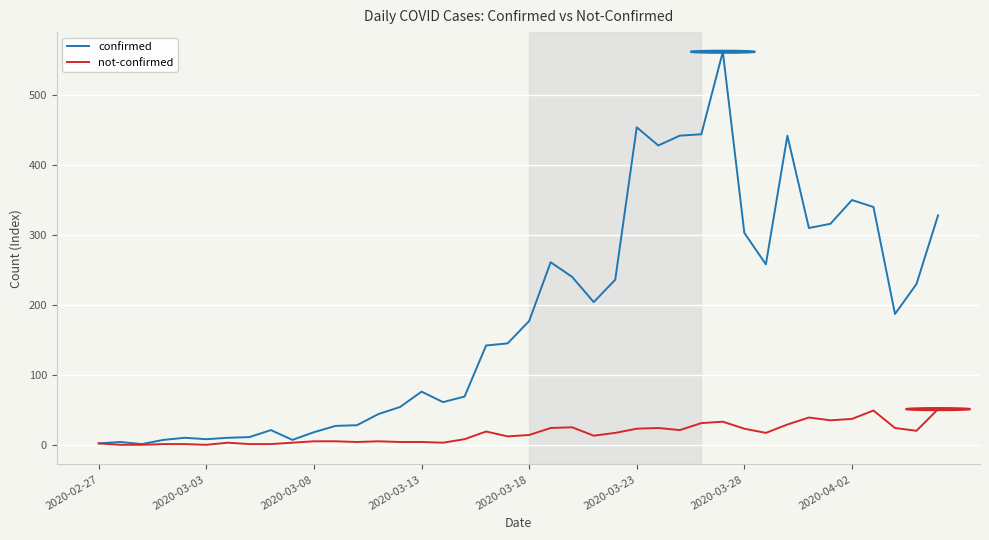

Which series has the widest spread of values?

confirmed